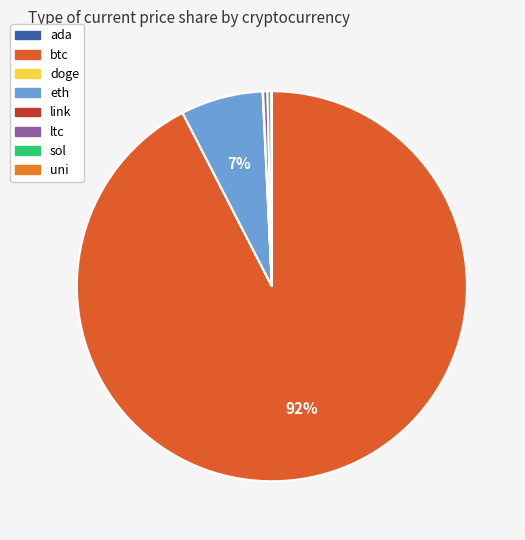

What is the change in value from btc to eth?

-55060.9